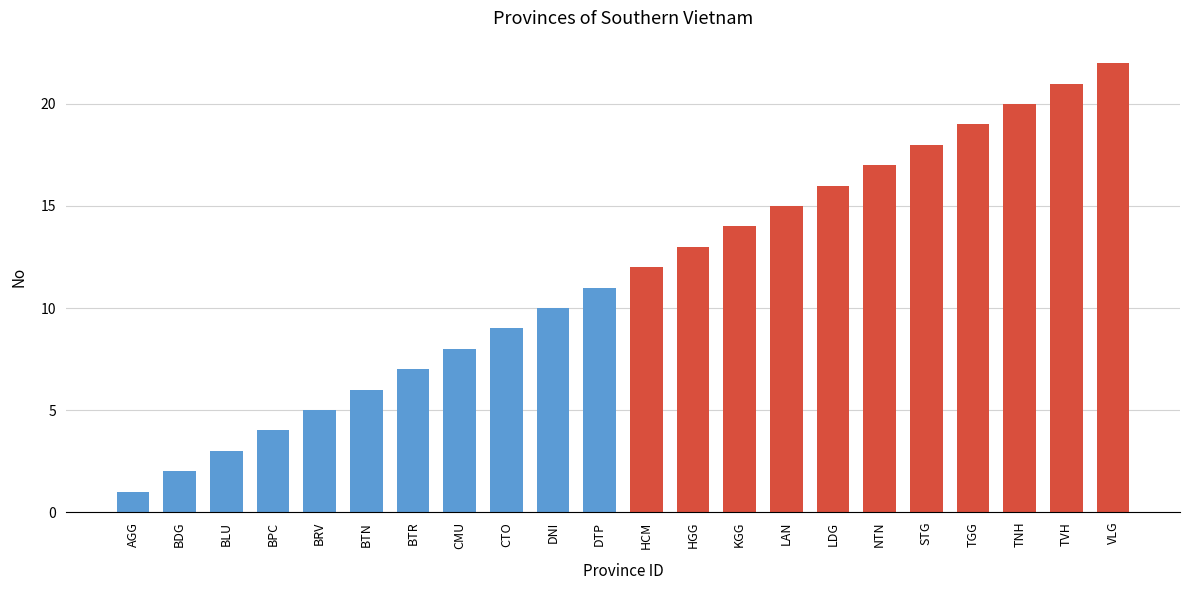

What is the label of the 5th bar from the right?

STG